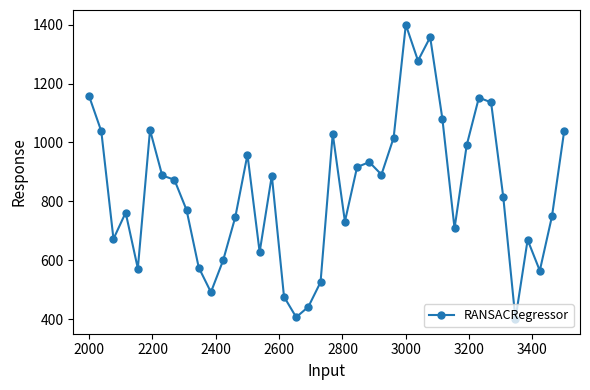

What is the minimum value shown in the chart?

400.0